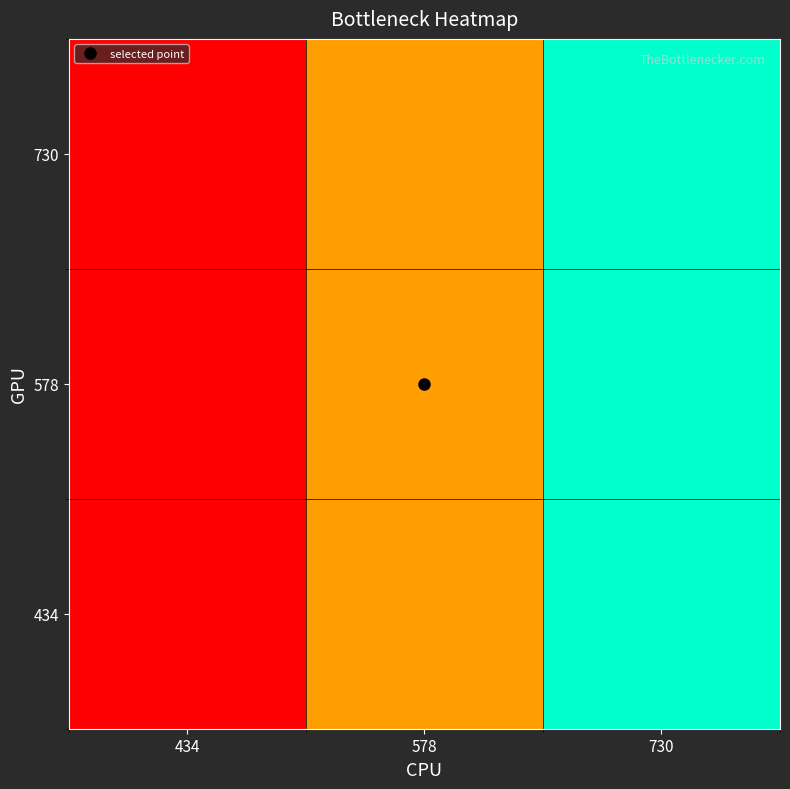

What is the total value across all series at 578?

1.5